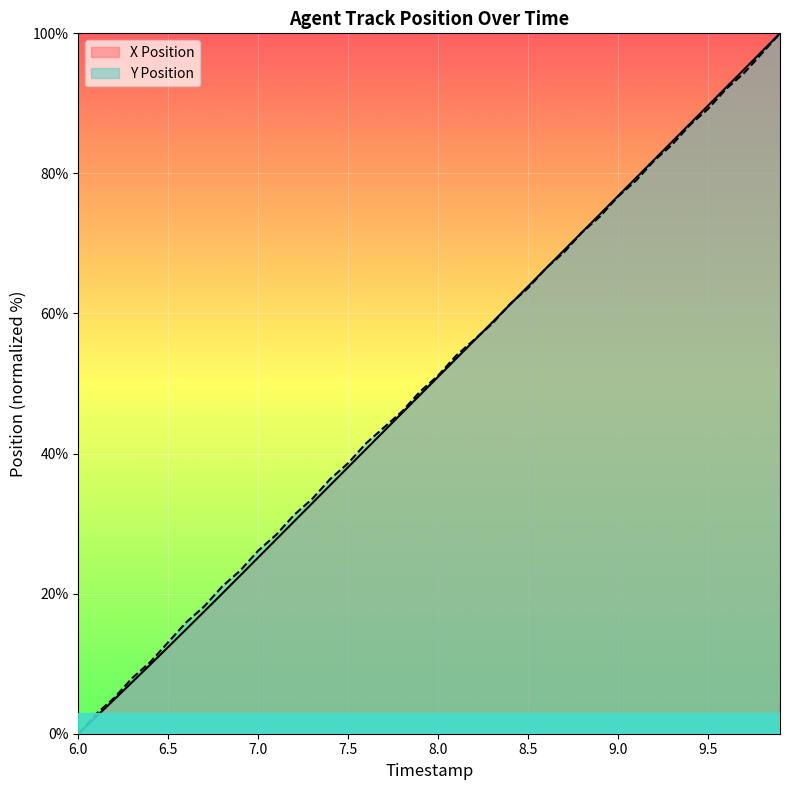

Count the number of data series in this chart.

2